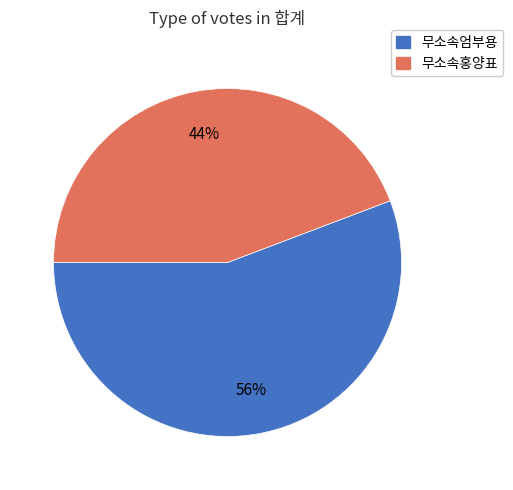

To the nearest percent, what is the average slice percentage?

50%